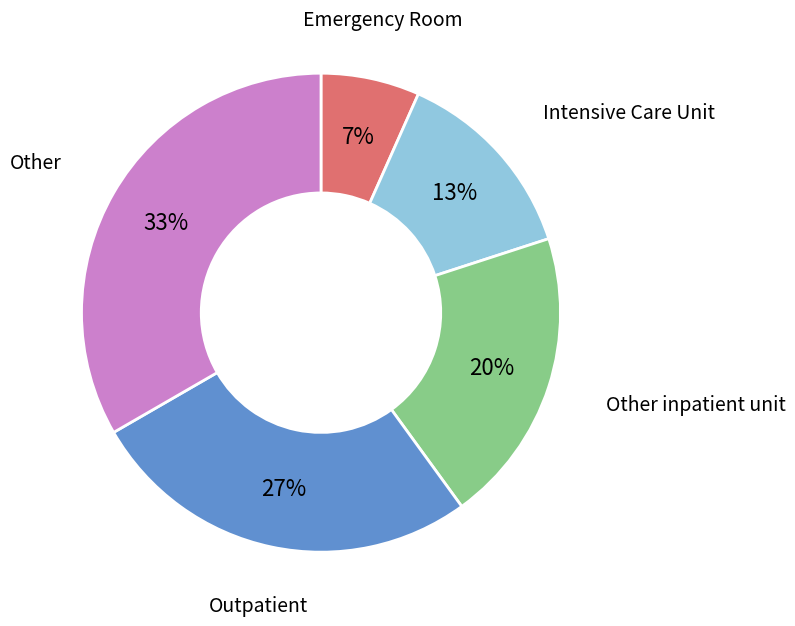

To the nearest percent, what is the average slice percentage?

20%